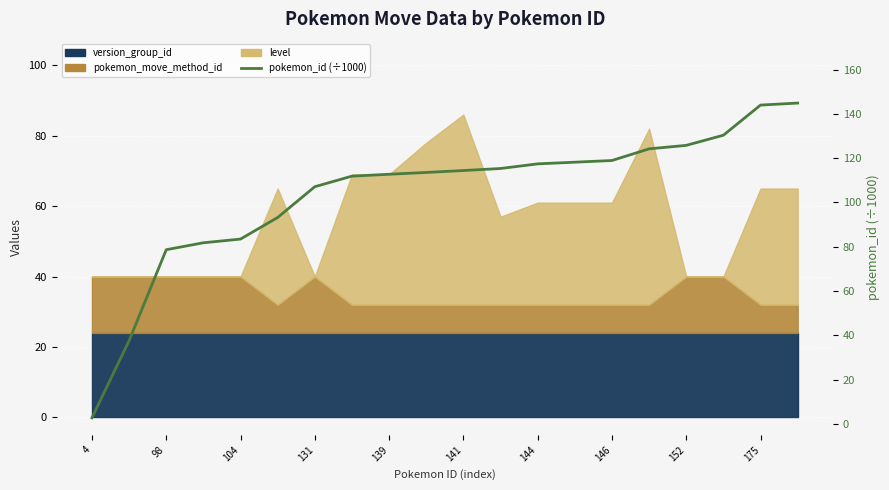

What is the smallest value displayed?

2.8